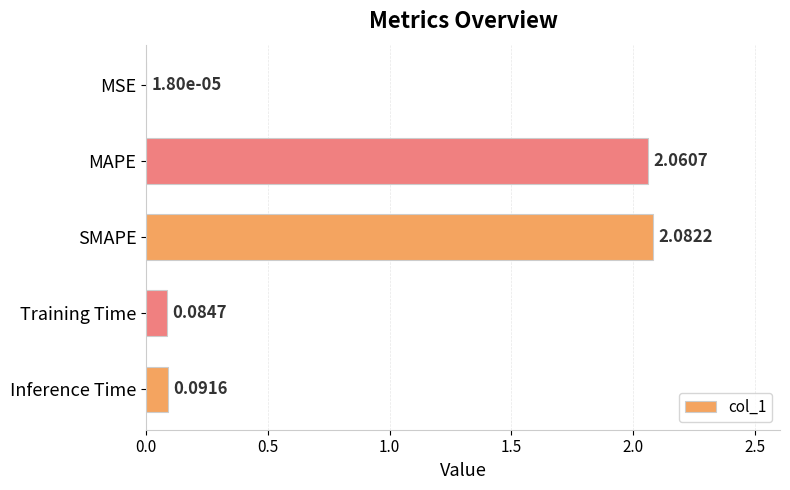

Which category has the highest value across all series?

SMAPE